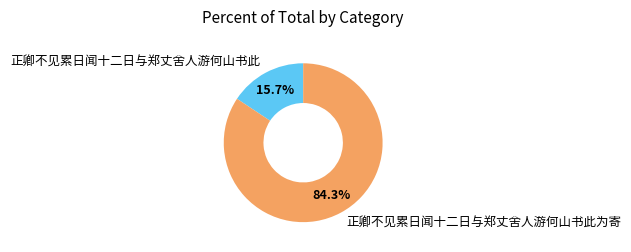

Between 正卿不见累日闻十二日与郑丈舍人游何山书此 and 正卿不见累日闻十二日与郑丈舍人游何山书此为寄, which is larger?

正卿不见累日闻十二日与郑丈舍人游何山书此为寄